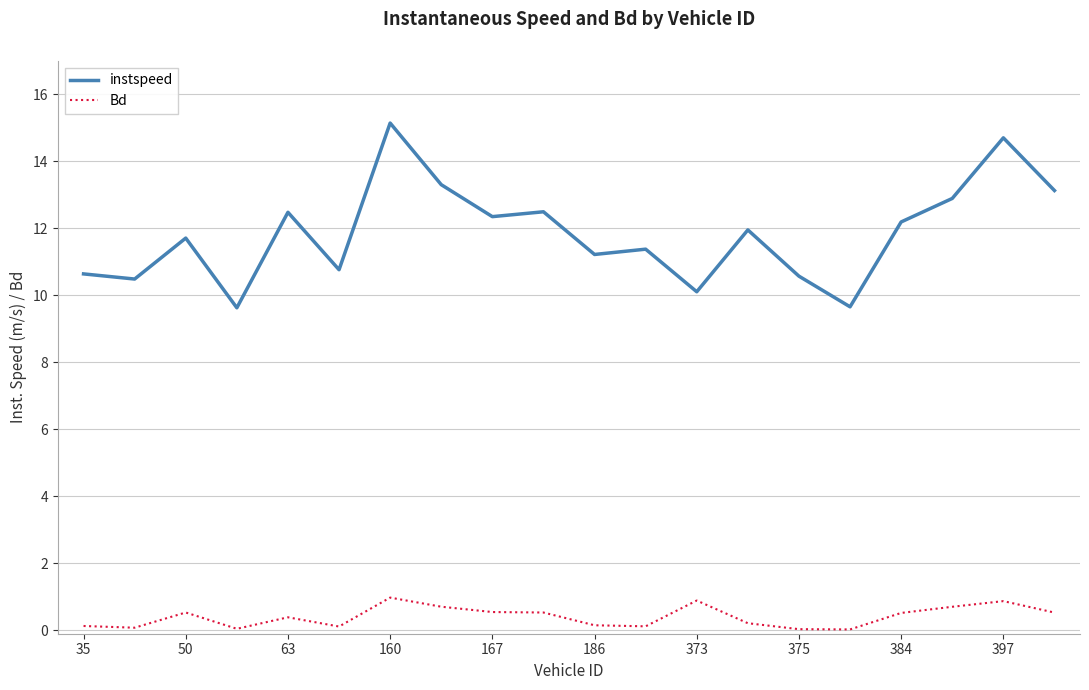

What is the greatest value displayed?

15.1